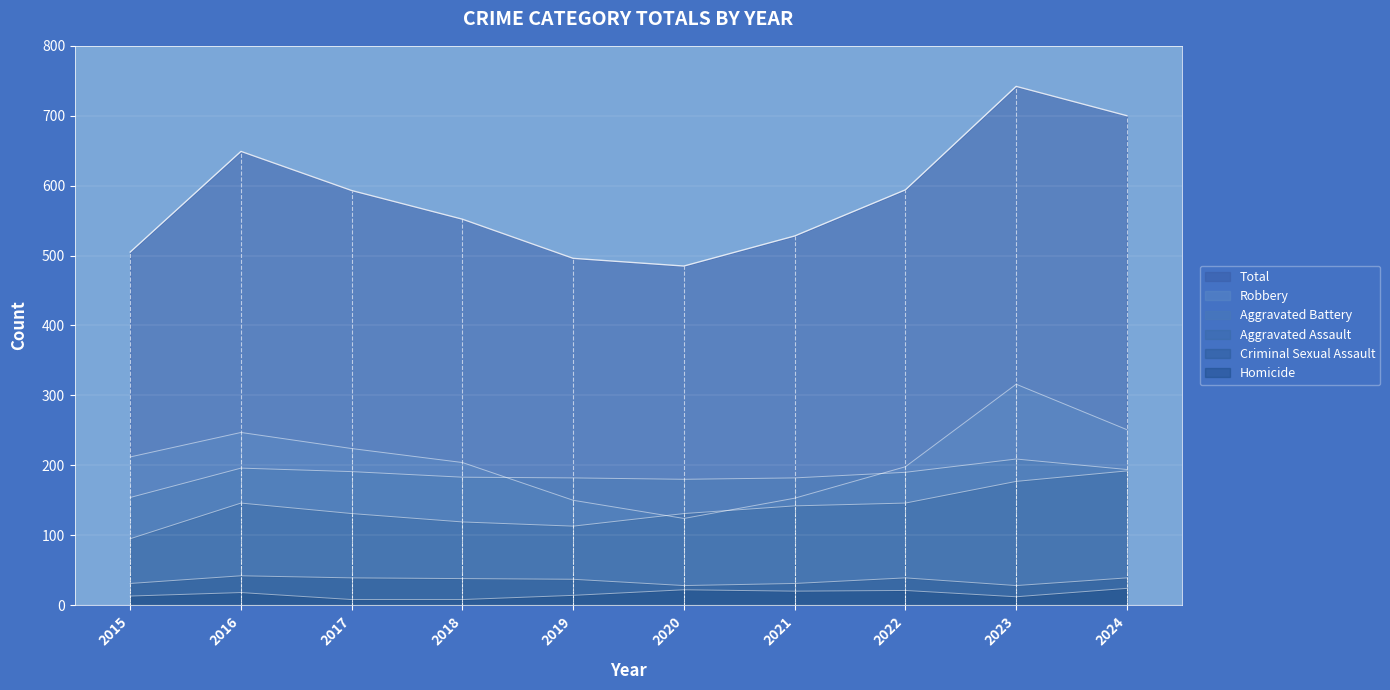

True or false: Total has more than 0 interior local peaks.

True